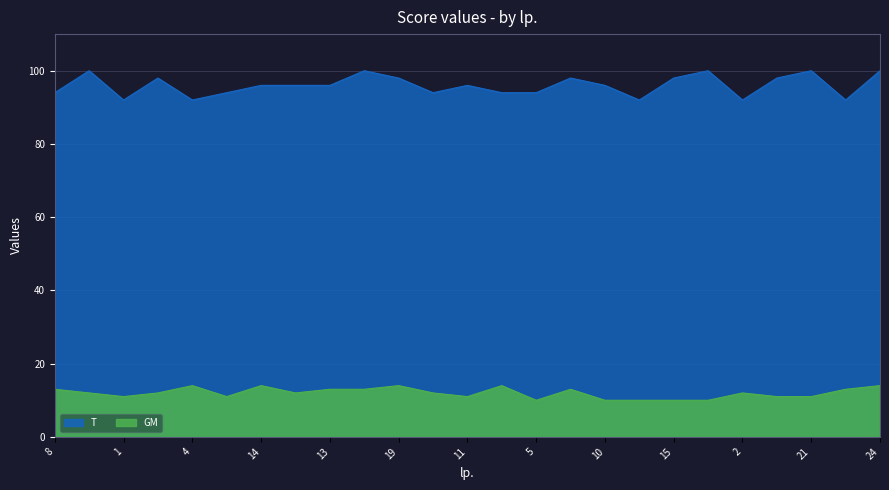

Reading right to left, what are all the values shown in this chart?

GM: 14	13	11	11	12	10	10	10	10	13	10	14	11	12	14	13	13	12	14	11	14	12	11	12	13
T: 100	92	100	98	92	100	98	92	96	98	94	94	96	94	98	100	96	96	96	94	92	98	92	100	94